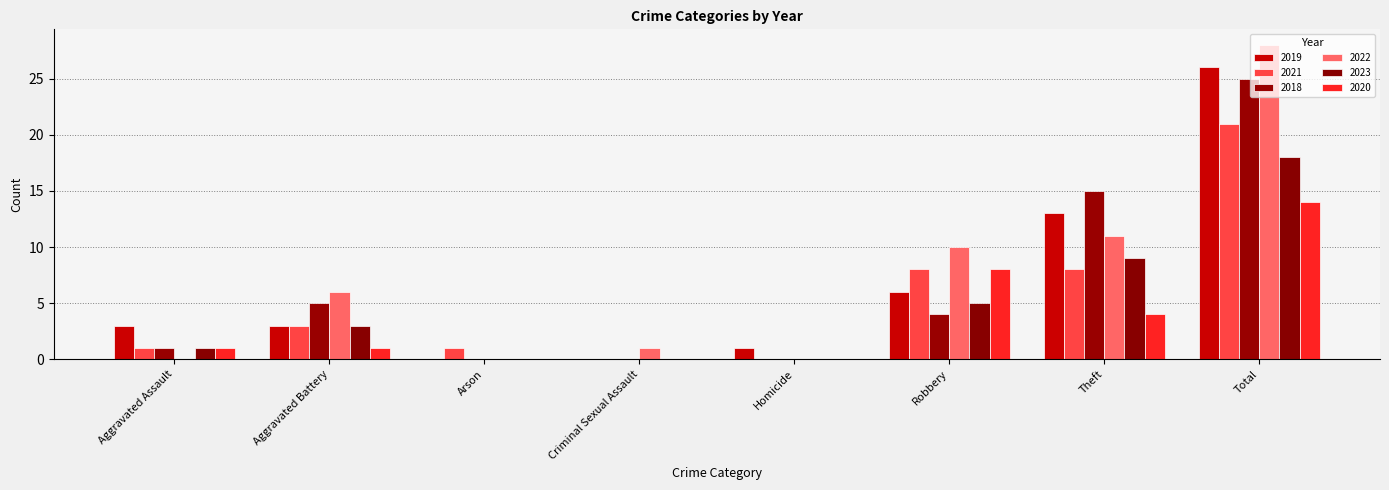

What is the maximum value shown in the chart?

28